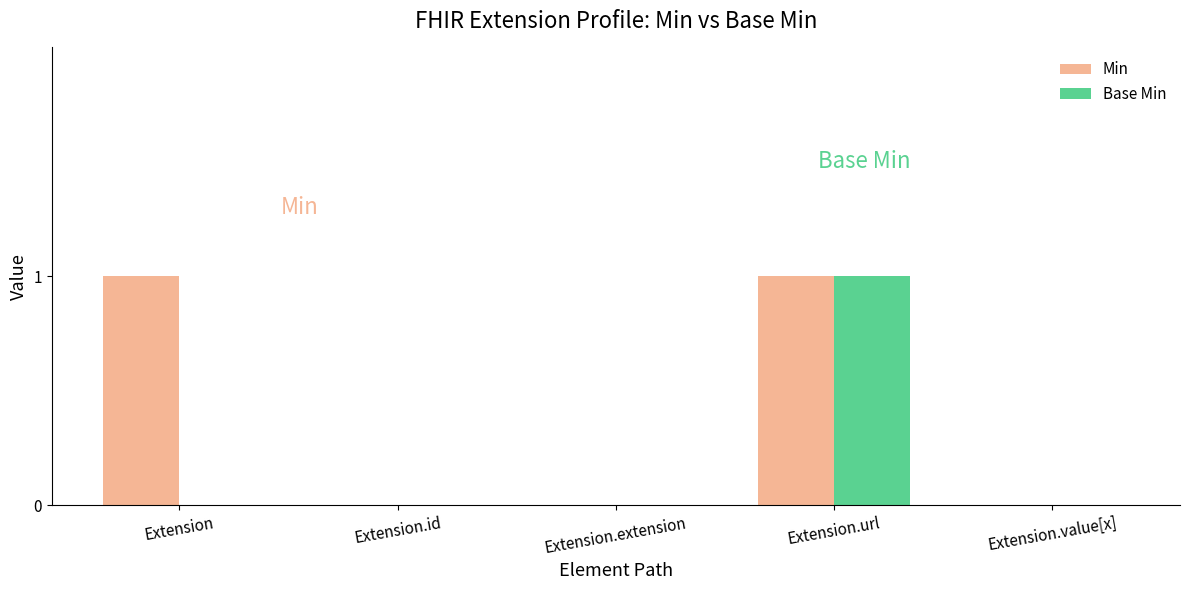

True or false: Min has a value of 1 at Extension.

True